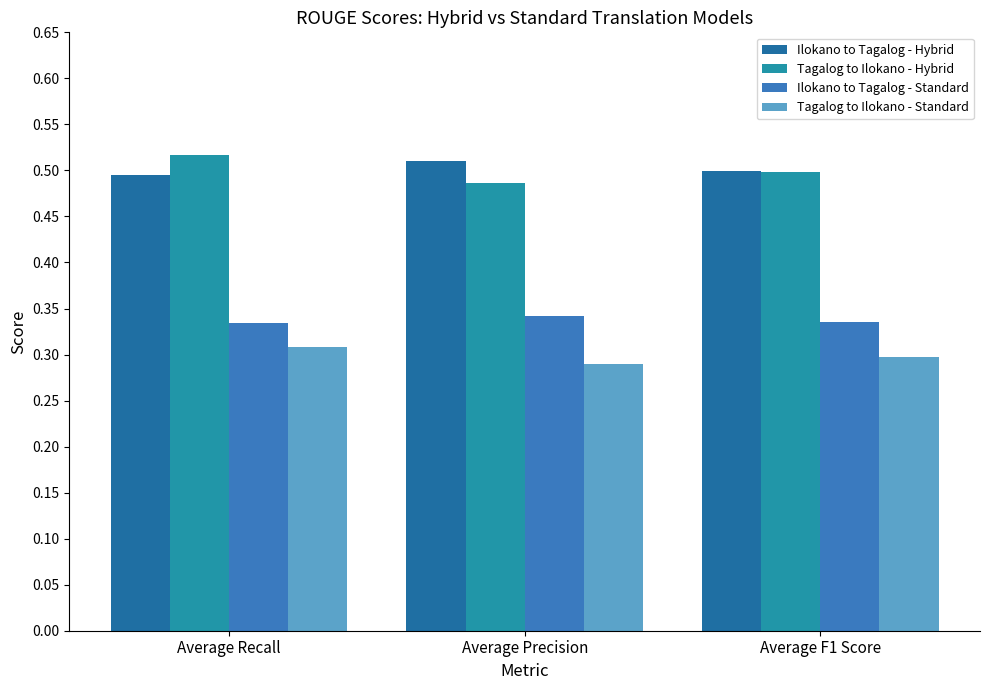

Between Average Recall and Average F1 Score, which is larger?

Average F1 Score